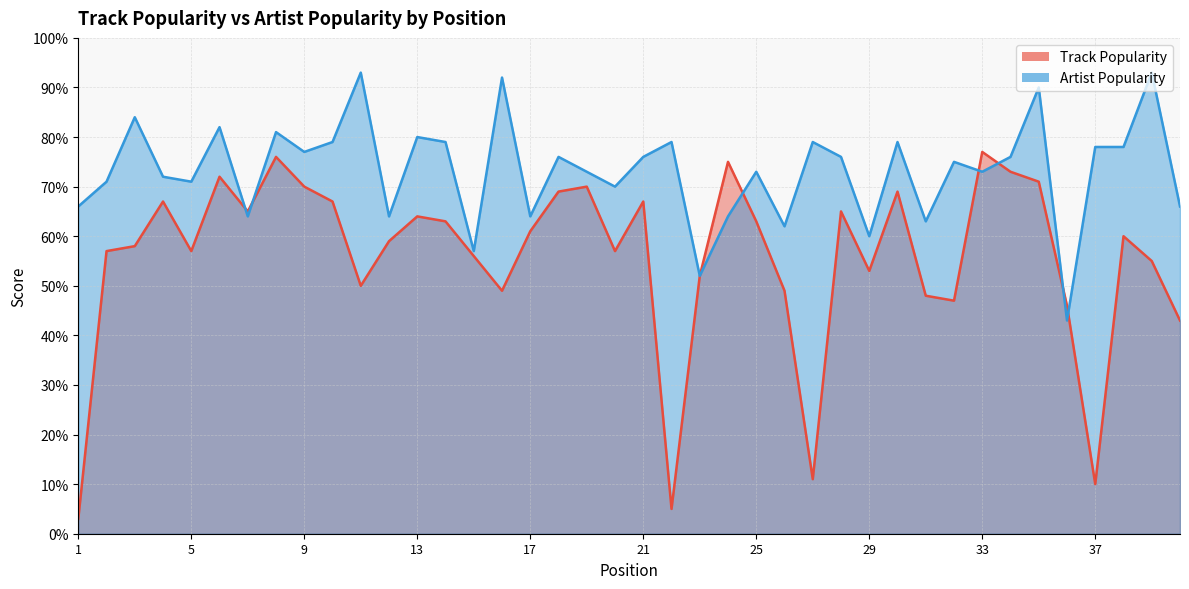

What is the difference between the Track Popularity values at 29 and 9?

17